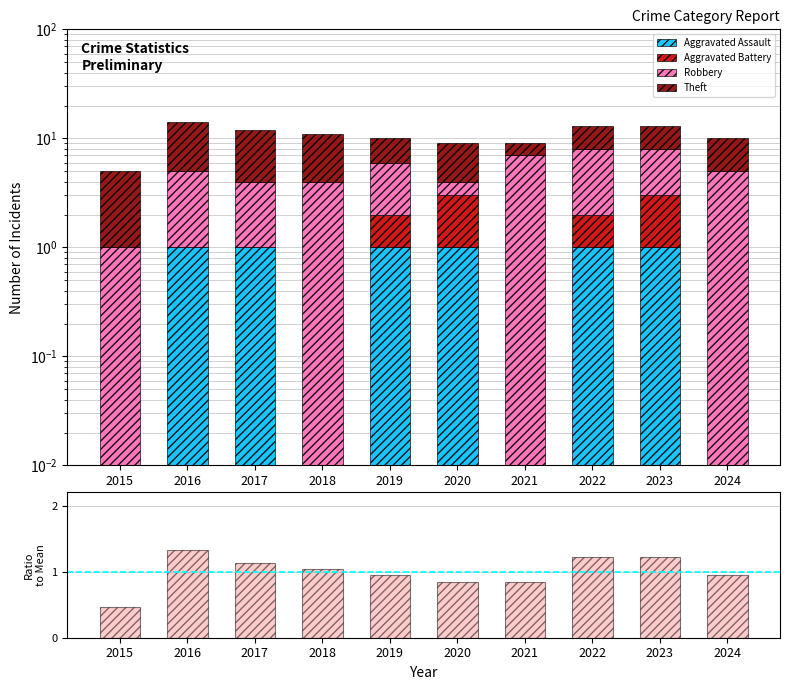

At how many categories does at least one series exceed 5?

5